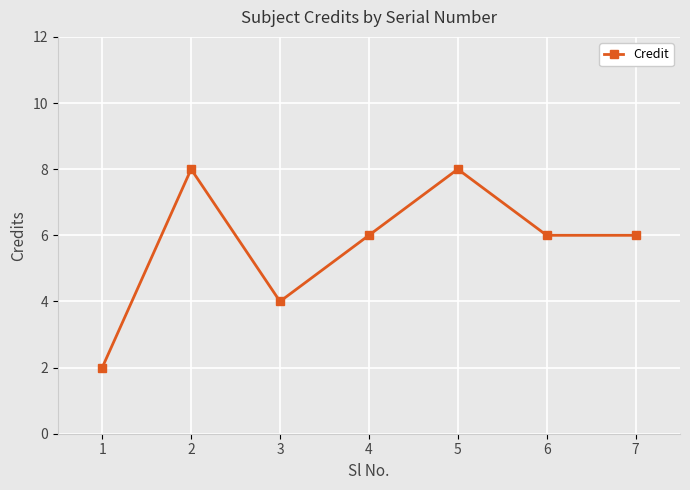

How many lines are shown in the chart?

1